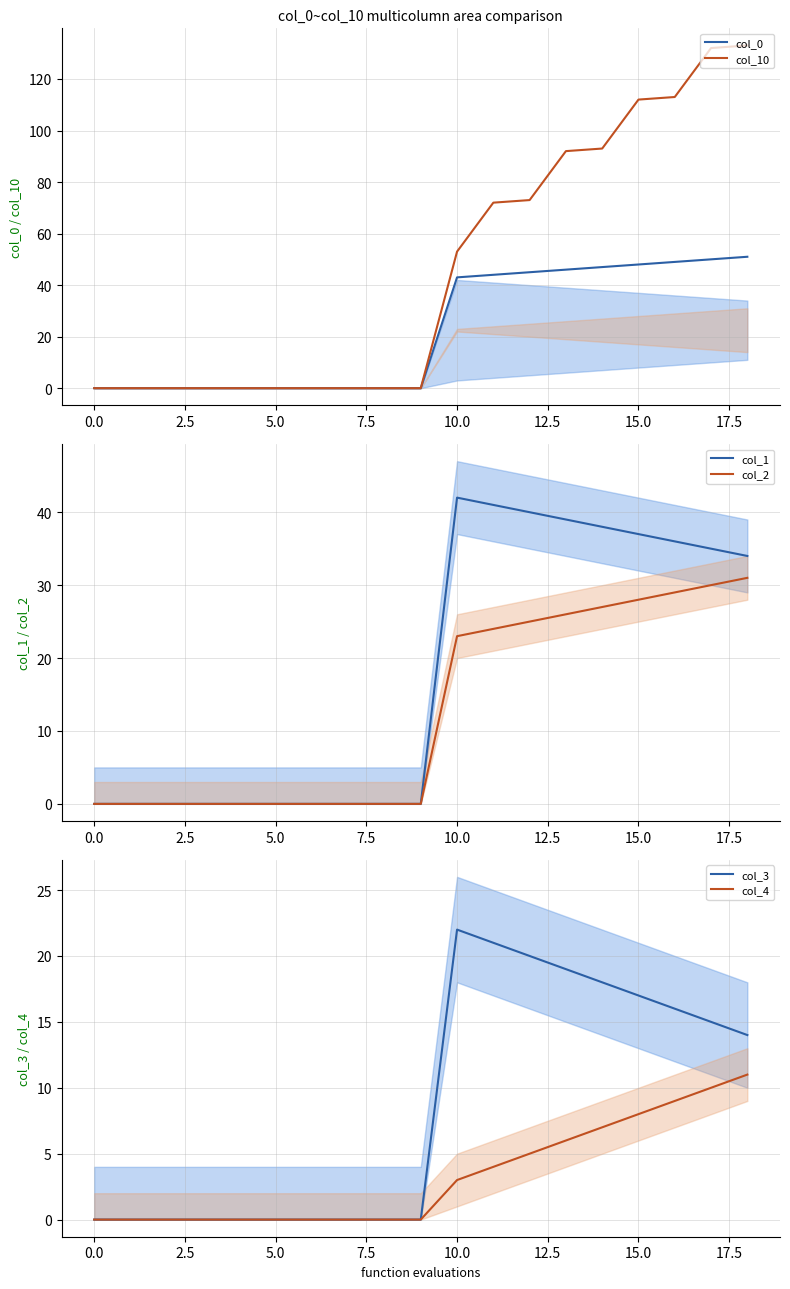

At which label is col_1 closest to 21?

18